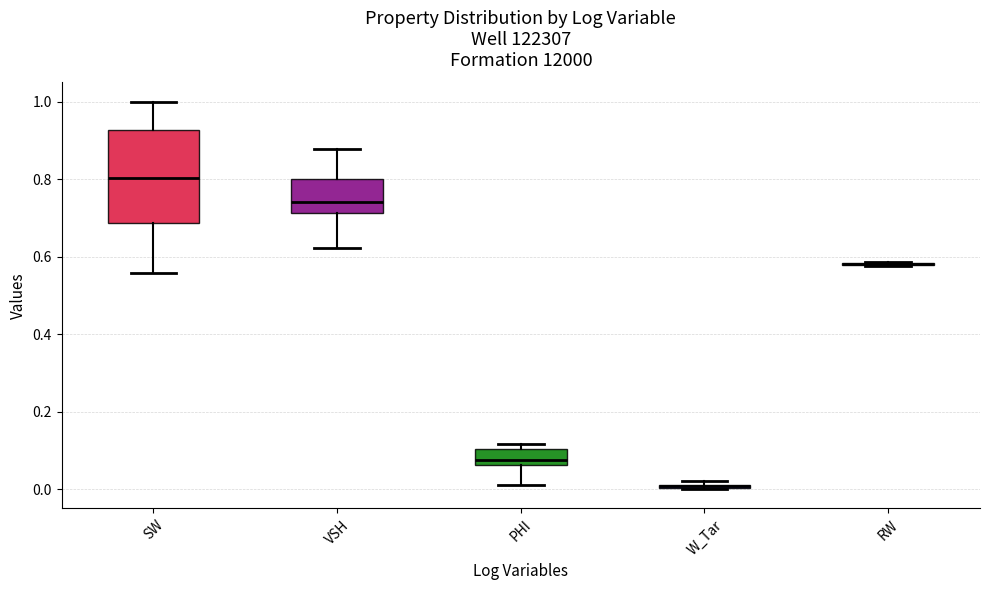

Comparing the boxes themselves (not the whiskers), which one is the tallest?

SW